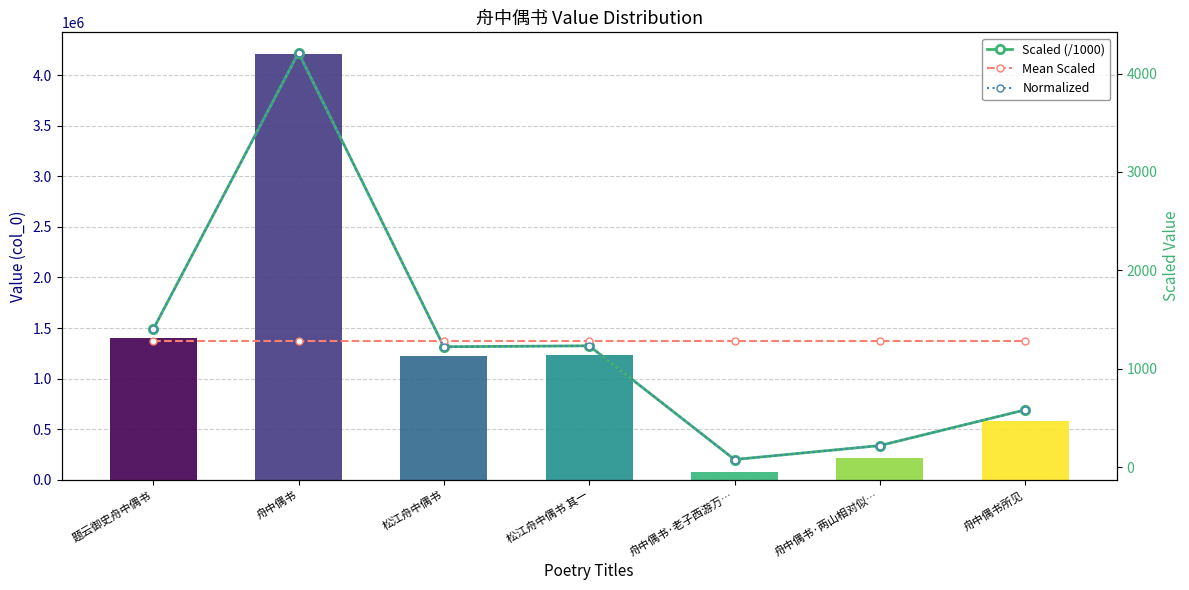

Are the bars horizontal?

No